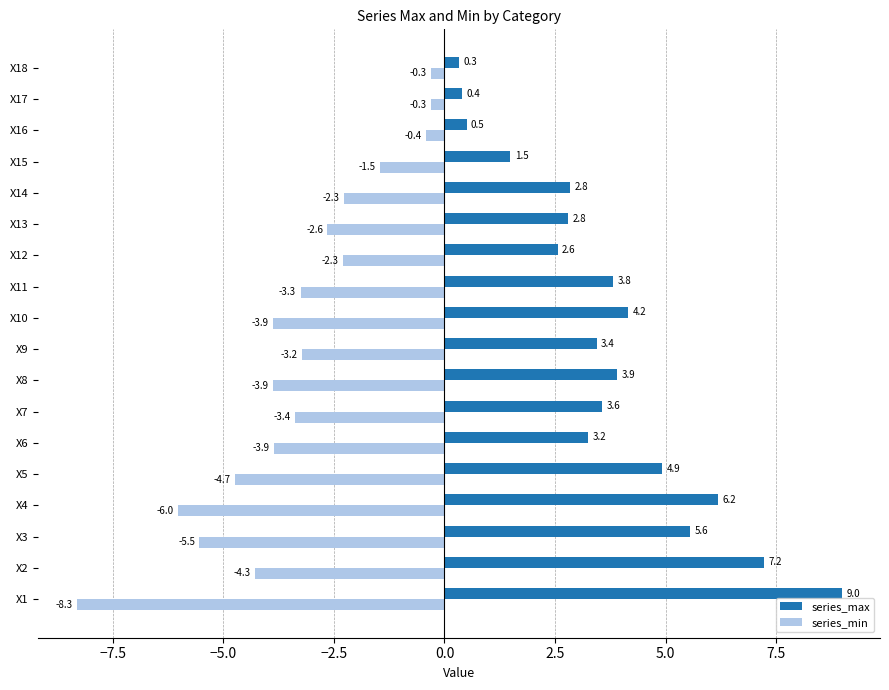

Rank the series by their maximum value, from highest to lowest.

series_max, series_min